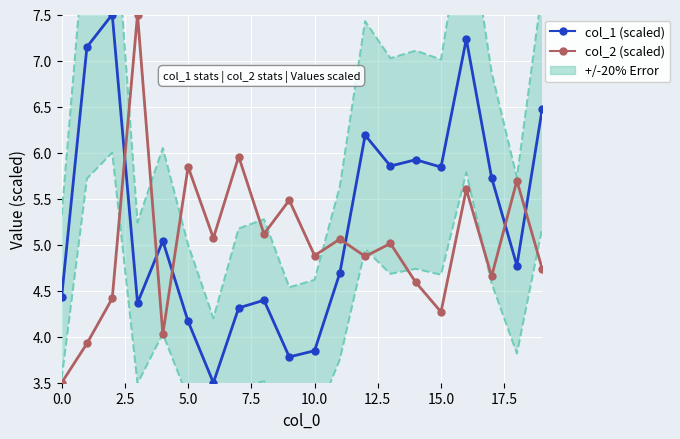

Is it true that col_2 (scaled) equals 1.5 at 15.0?

False